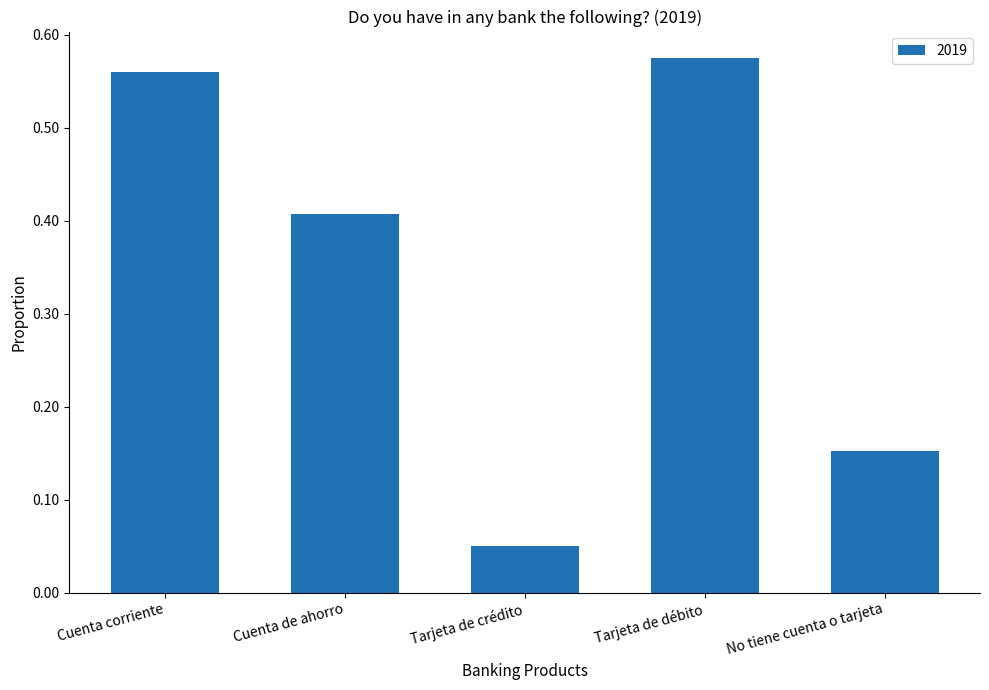

Which category has the highest value across all series?

Tarjeta de débito